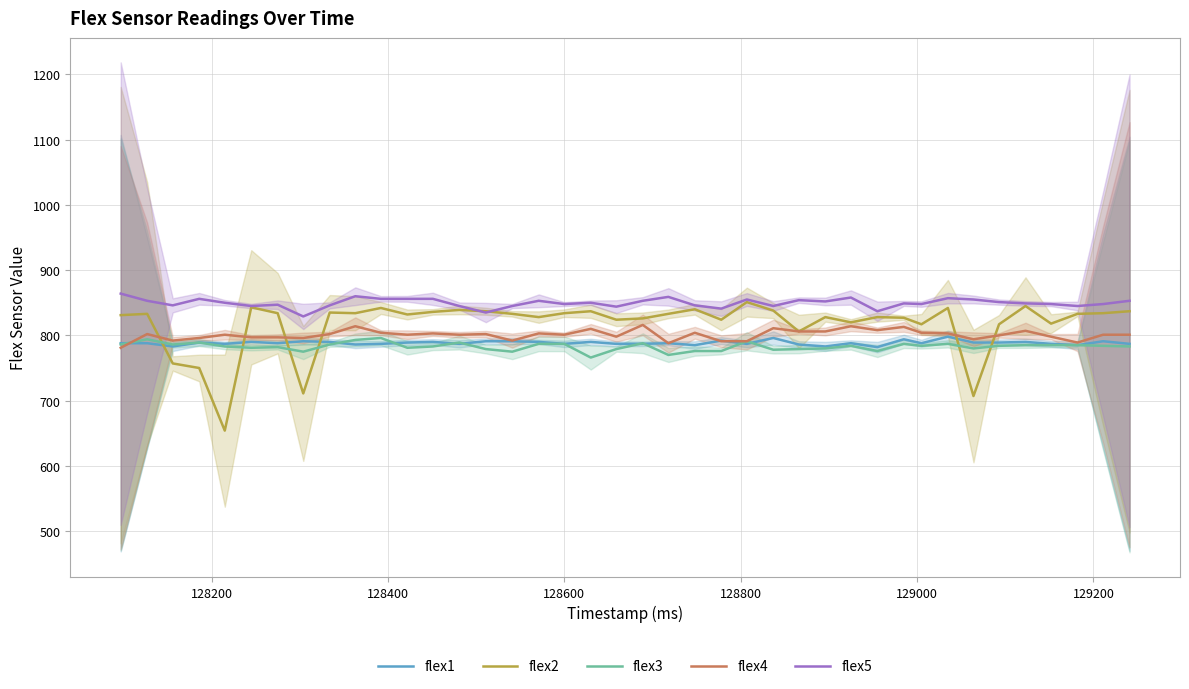

True or false: flex2 and flex1 cross at least once.

True